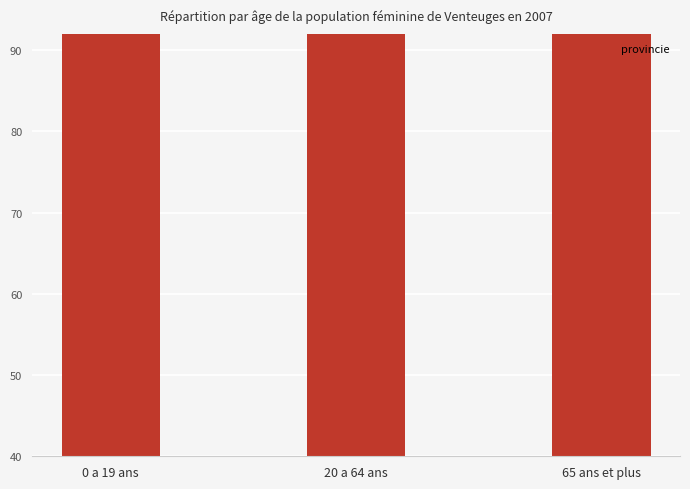

What is the label of the 2nd bar from the right?

20 a 64 ans